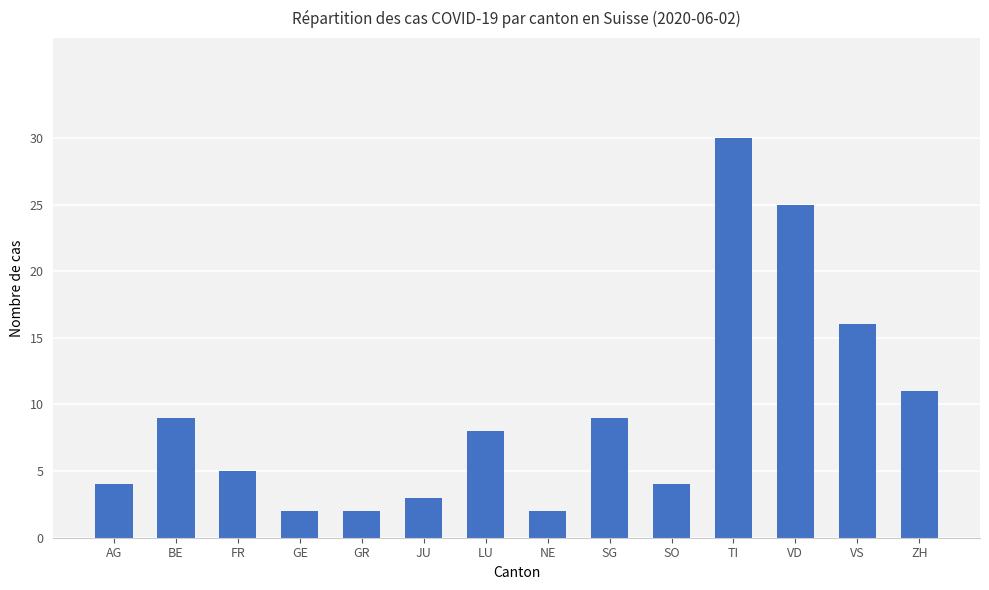

Reading left to right, what are all the values shown in this chart?

4	9	5	2	2	3	8	2	9	4	30	25	16	11